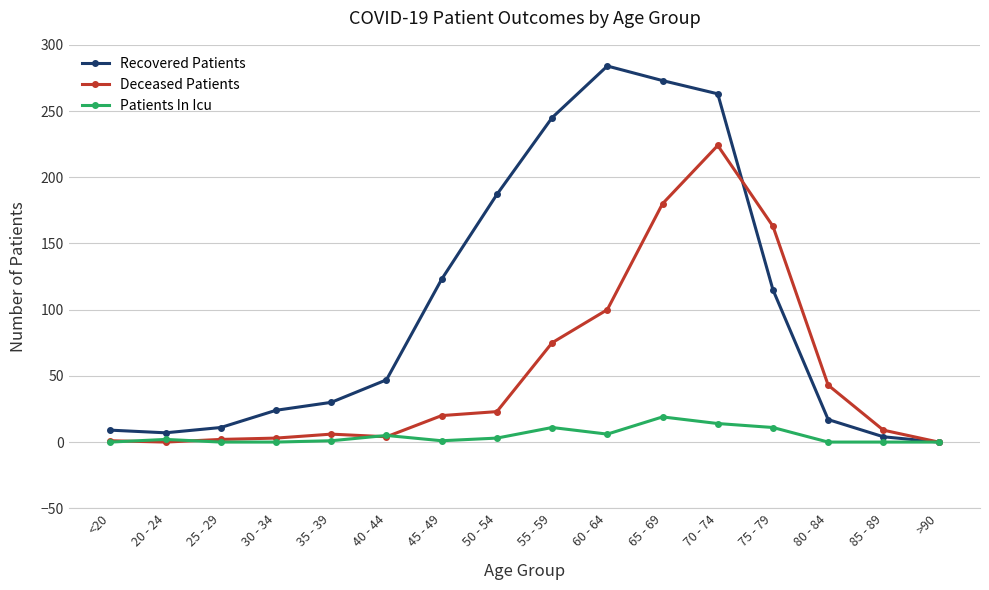

What is the label of the 2nd point from the left?

20 - 24